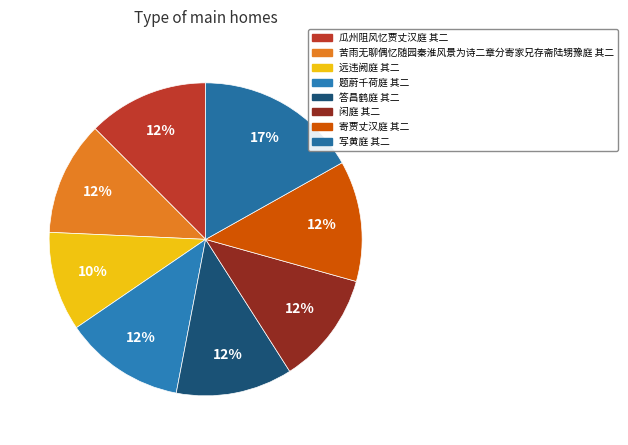

Count the number of slices in the pie.

8